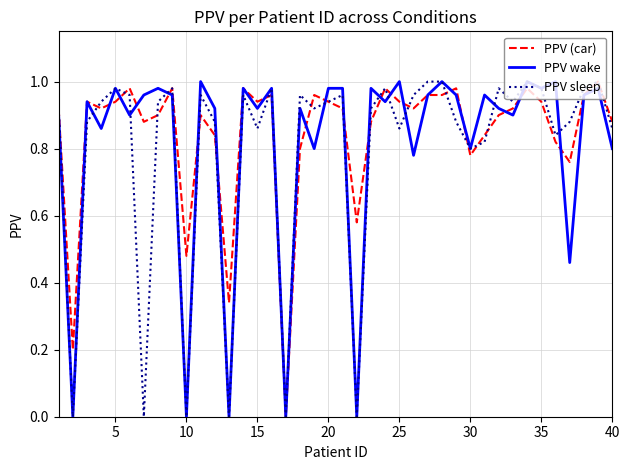

Does the chart have visible grid lines?

Yes